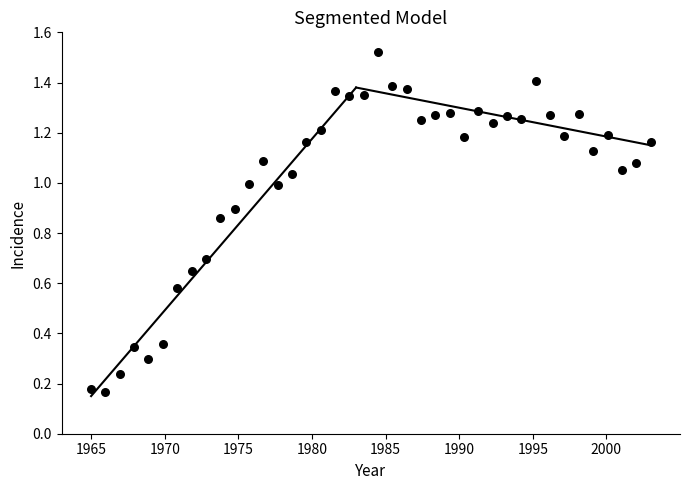

How many data points are displayed?

40